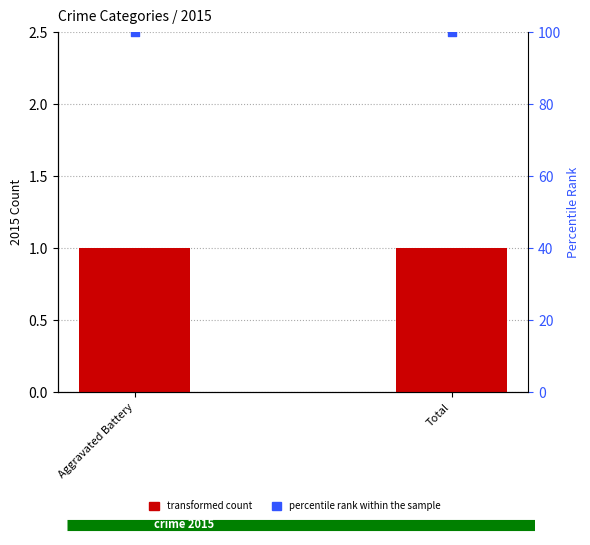

Which series has the largest total across all categories?

percentile rank within the sample